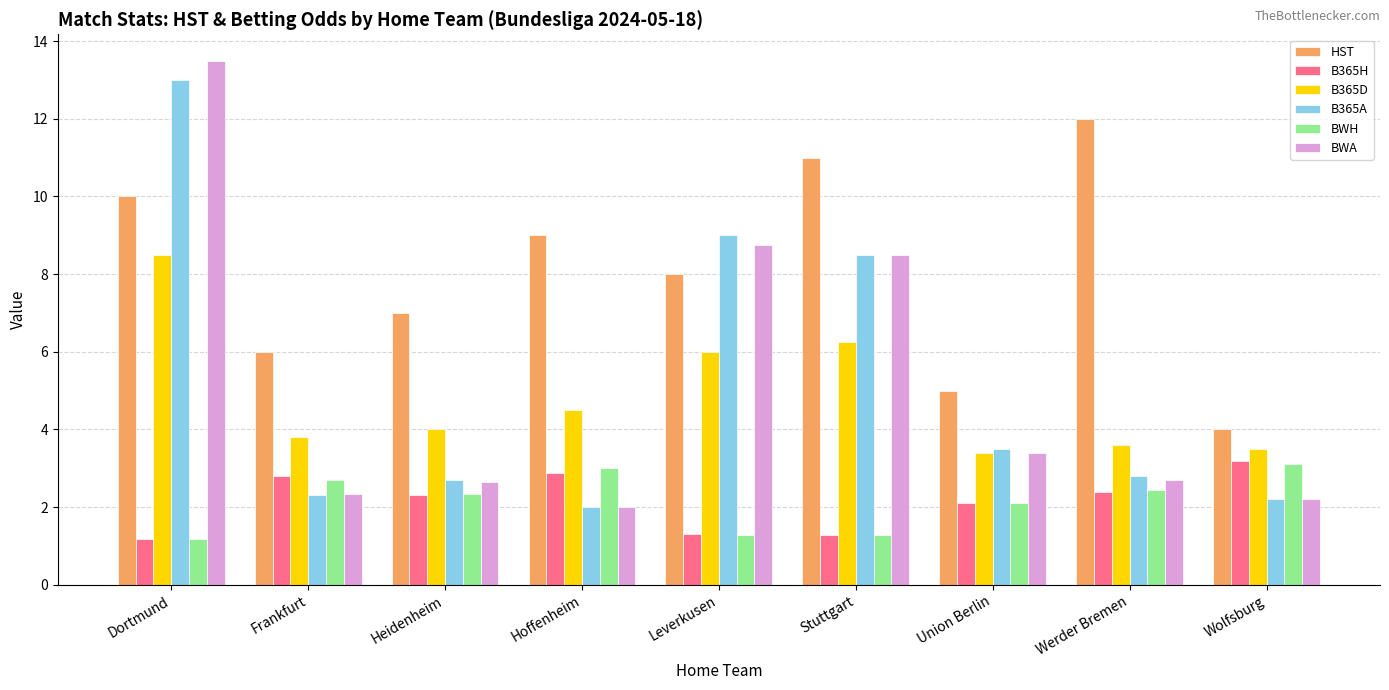

How many groups of bars are there?

9